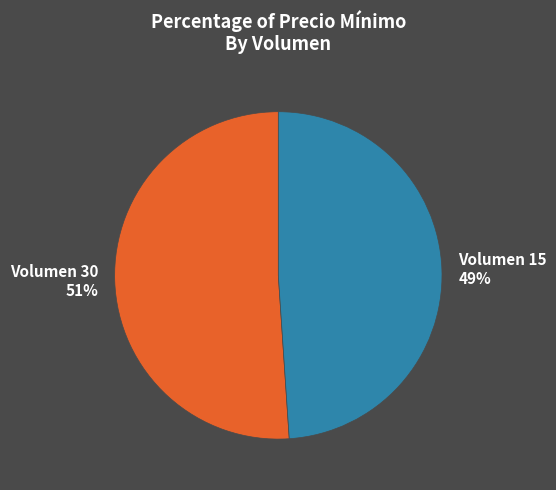

How many segments does this pie chart have?

2